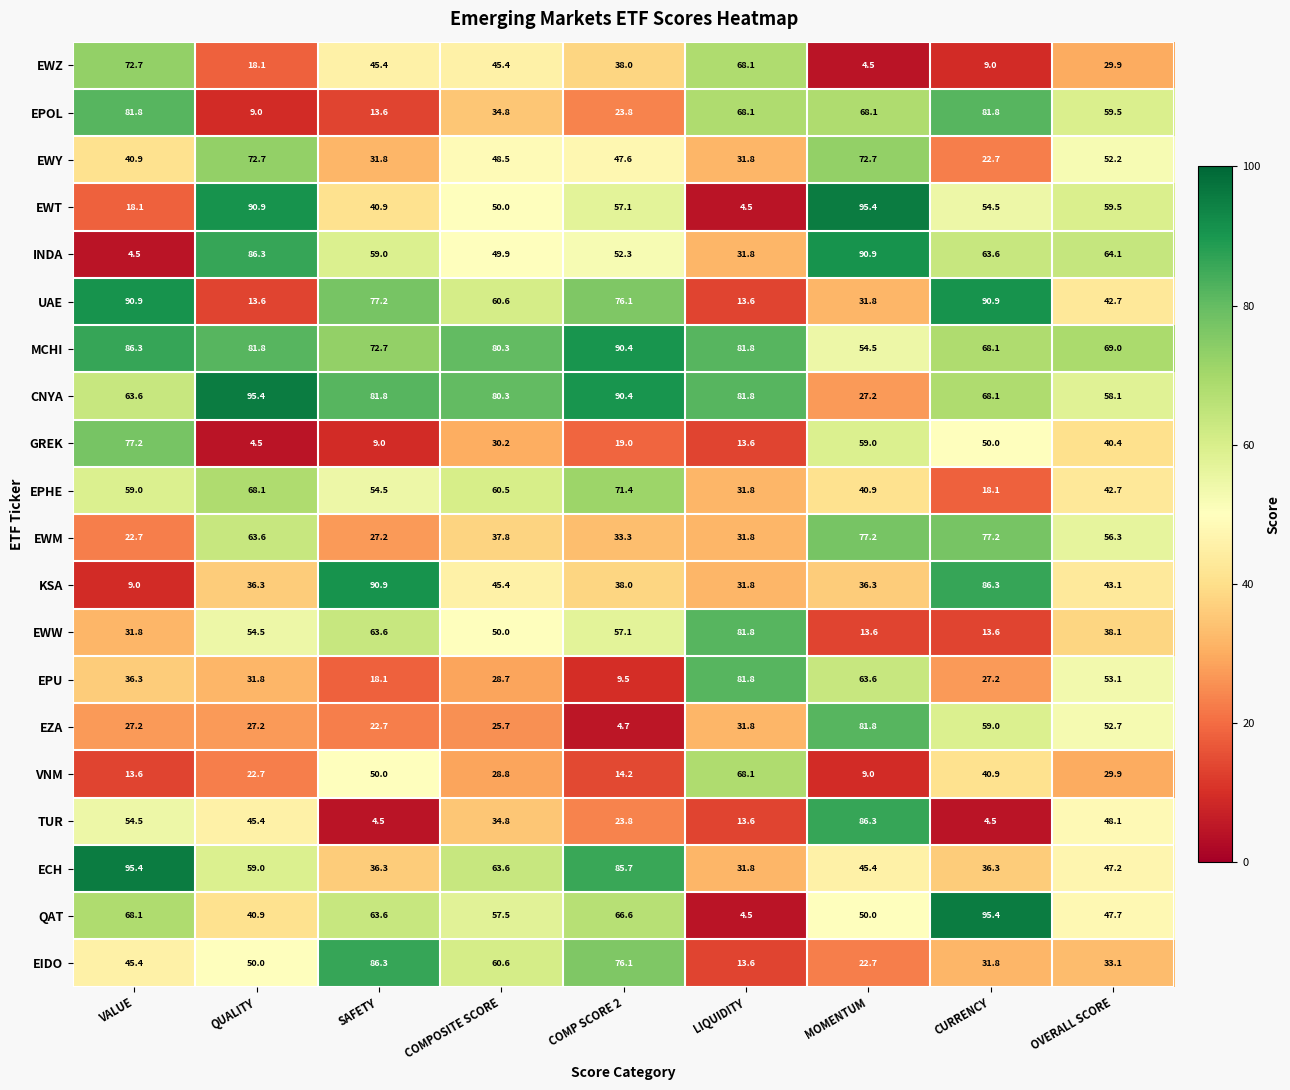

At which category is the sum across all series the highest?

MOMENTUM